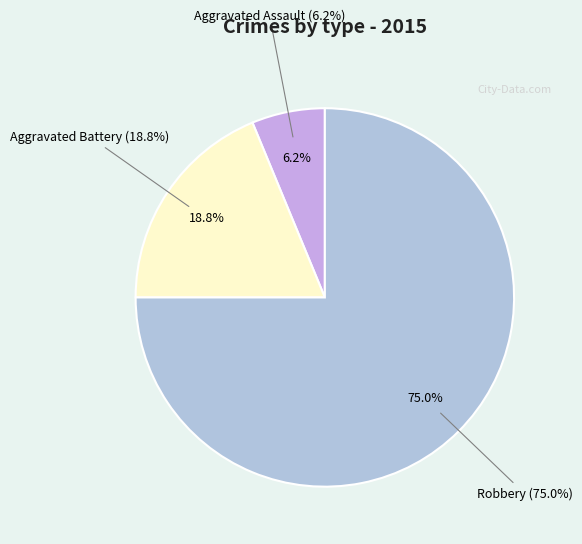

What percentage is the Robbery slice, to the nearest percent?

75%